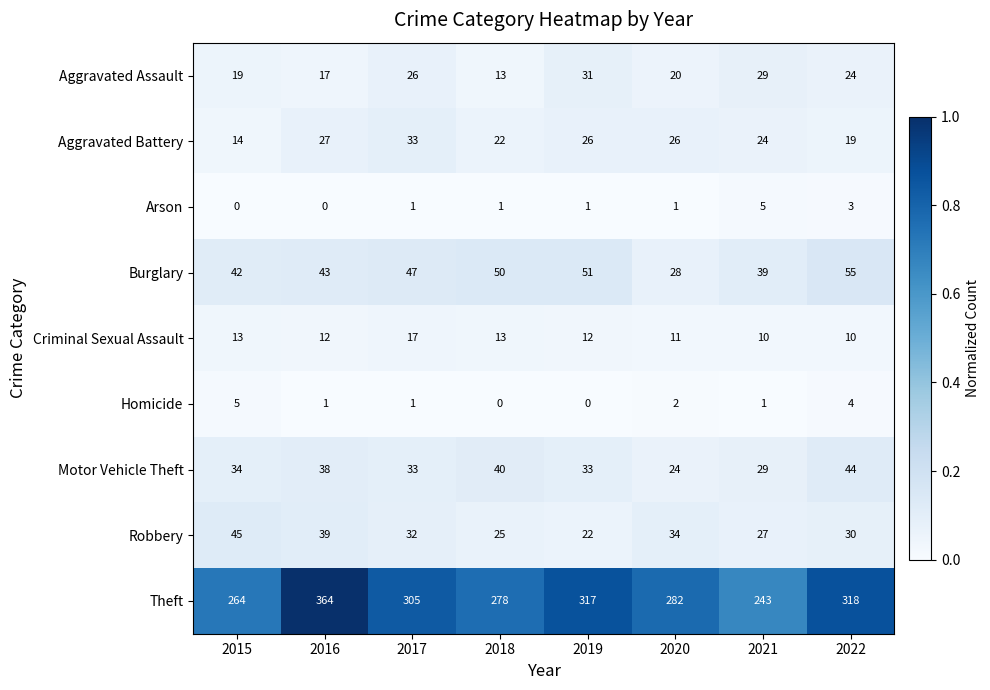

What is the average value of the Criminal Sexual Assault series?

12